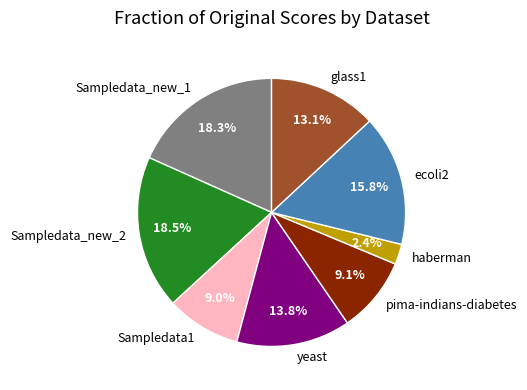

Is there any slice that represents more than half of the pie?

No